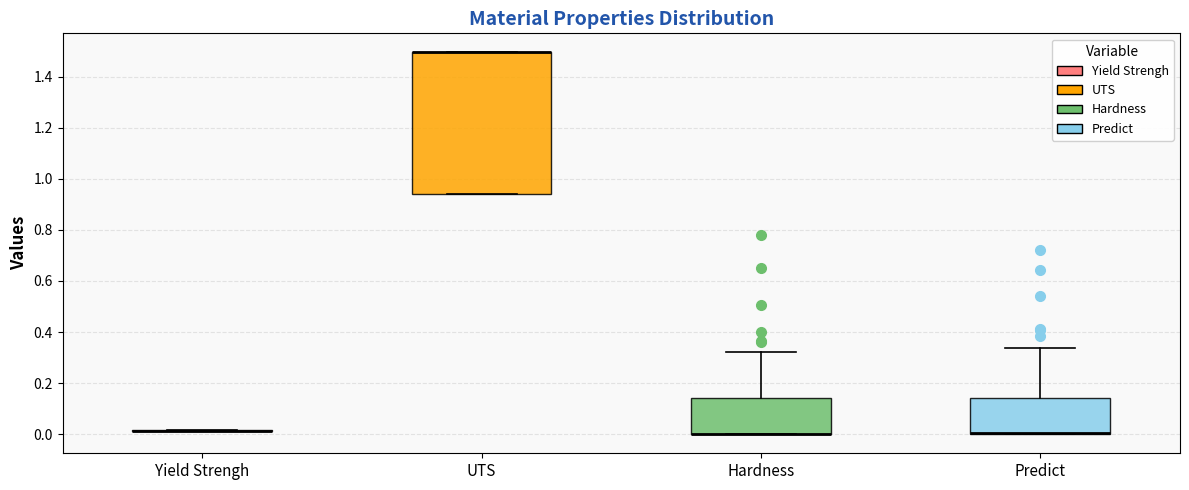

Where does the upper whisker of the box for Predict end on the y-axis? The values are not printed on the chart, so give them approximately, as read against the axis.

0.34